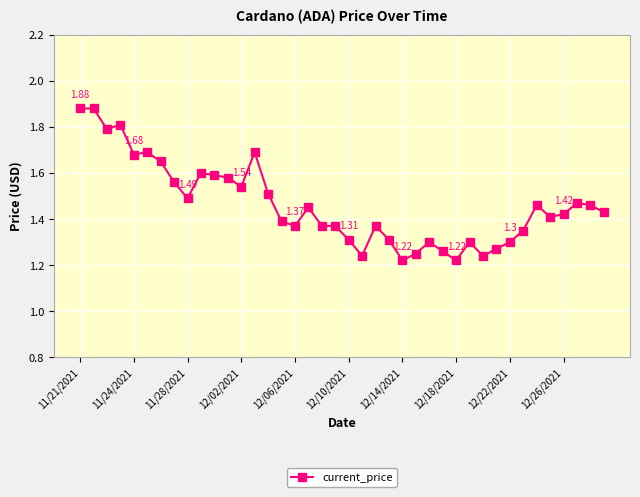

What is the sum of all values?

58.5